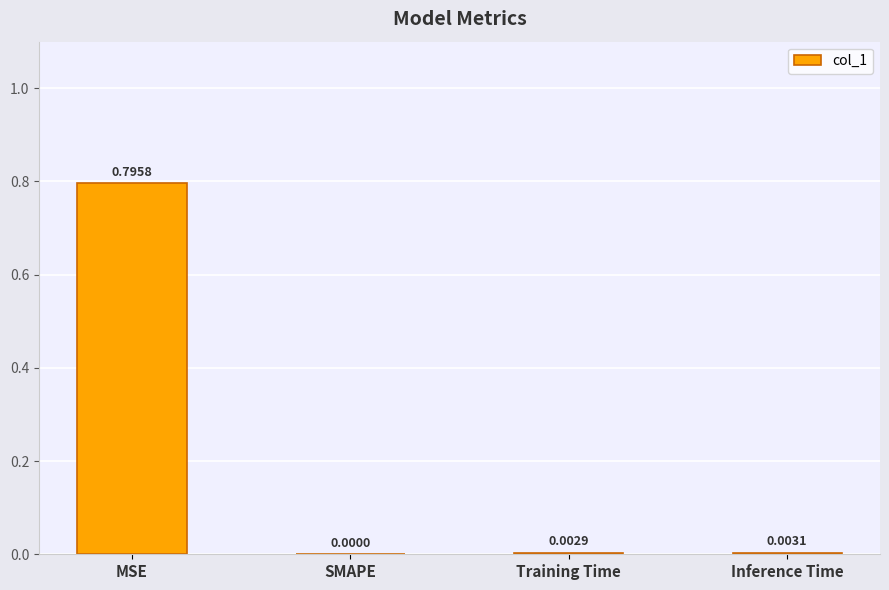

At which category does the chart reach its peak across all series?

MSE